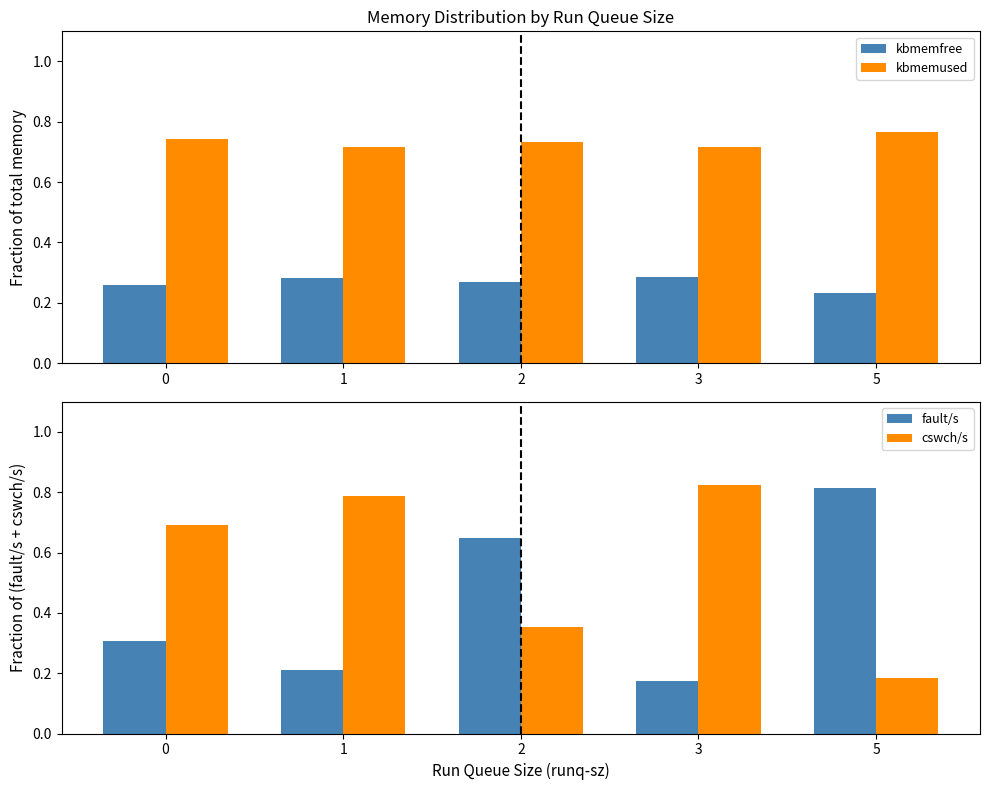

Reading left to right, list all the values displayed in this chart.

kbmemfree: 0.3	0.3	0.3	0.3	0.2
kbmemused: 0.7	0.7	0.7	0.7	0.8
fault/s: 0.3	0.2	0.6	0.2	0.8
cswch/s: 0.7	0.8	0.4	0.8	0.2